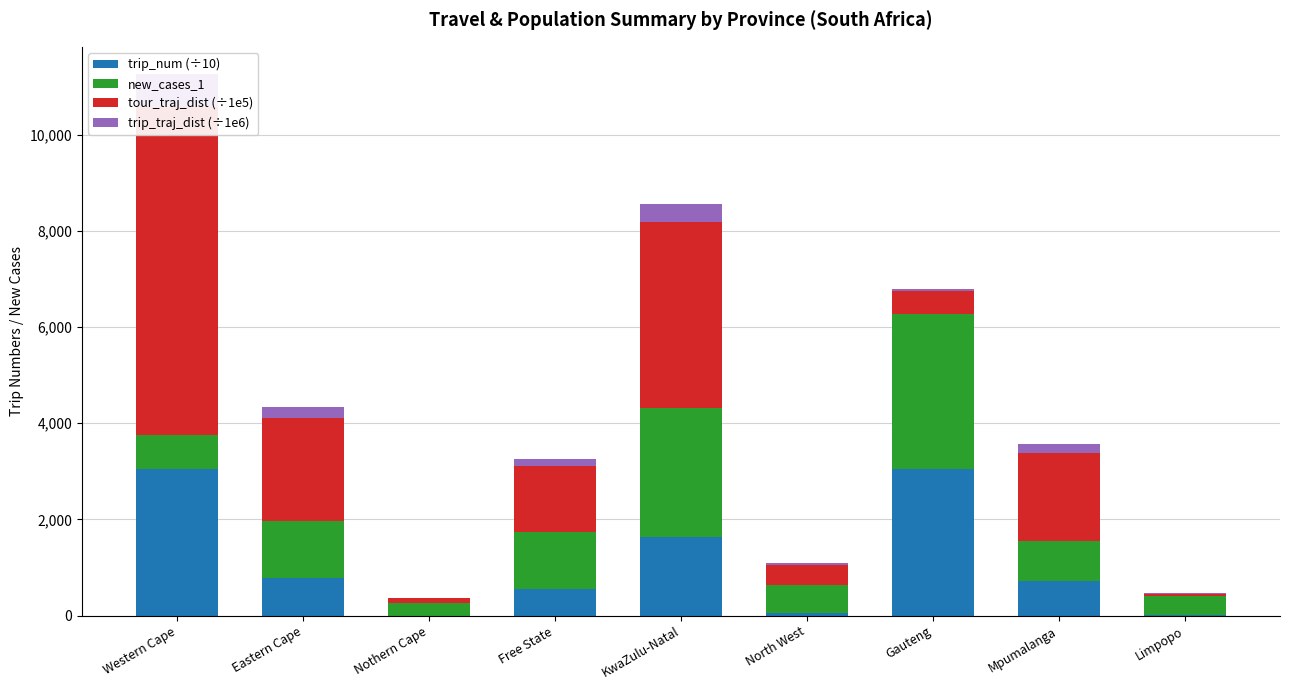

What position from the left is Gauteng?

7